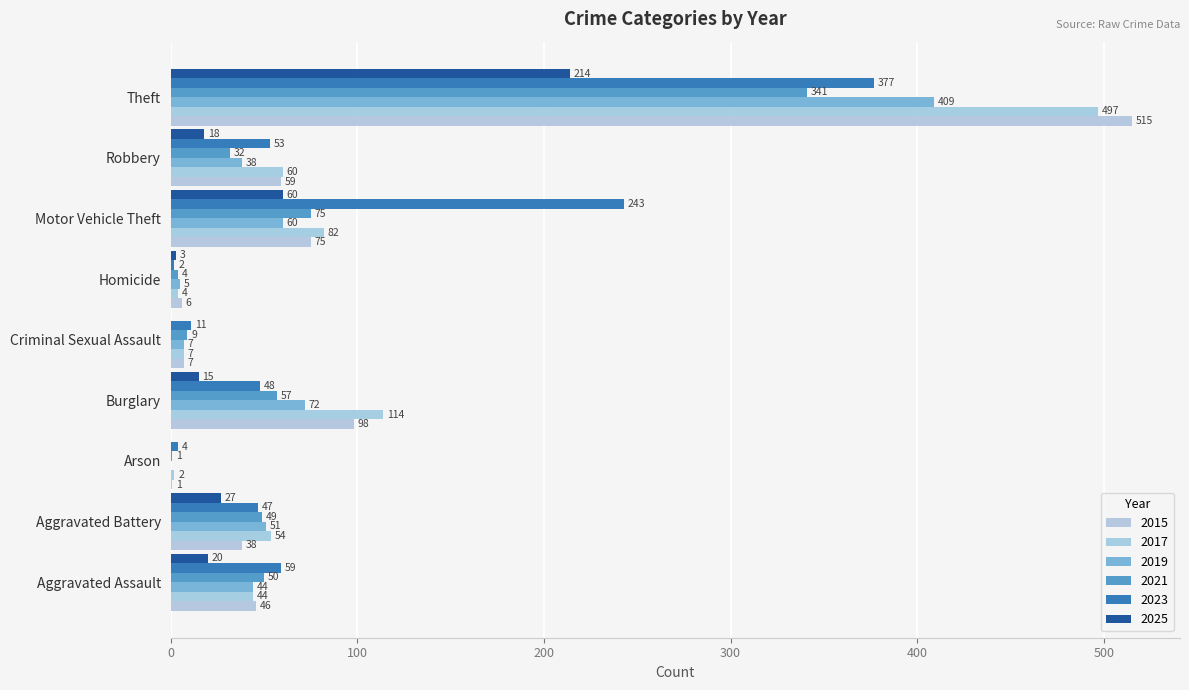

The 2019 series shows 15 at Robbery. True or false?

False